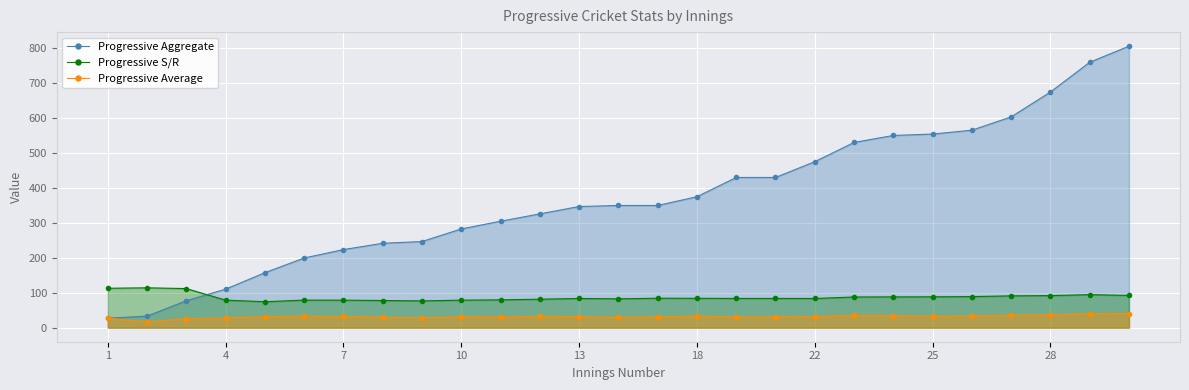

The value of Progressive S/R at 18 is 83.8. True or false?

True